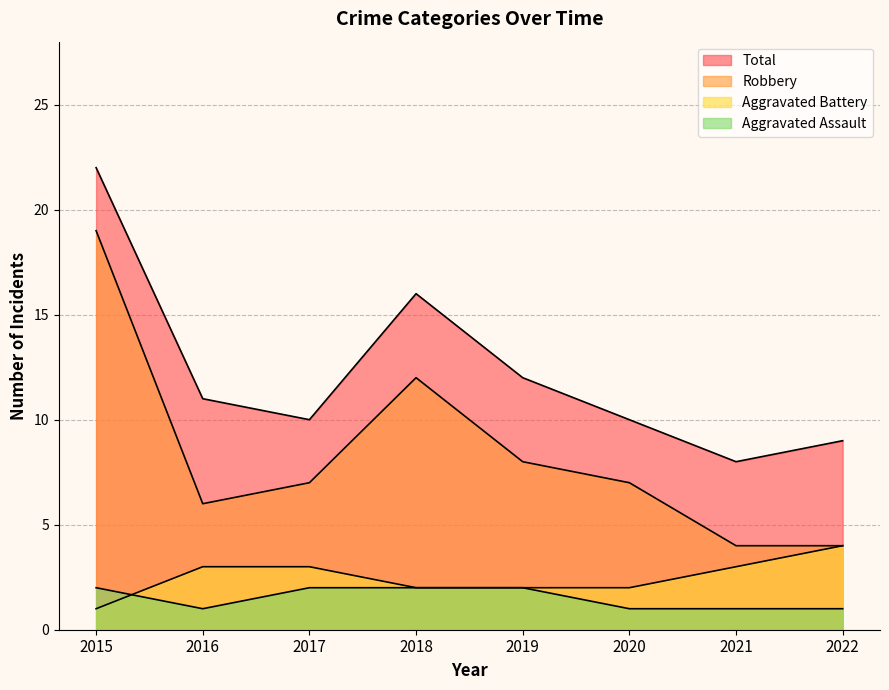

What is the lowest value of the Aggravated Assault series?

1